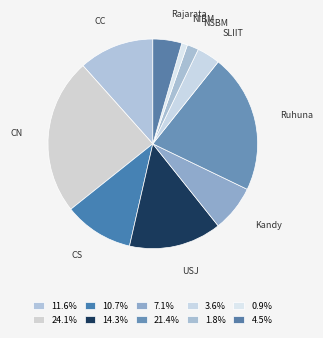

How many slices are in this pie chart?

10